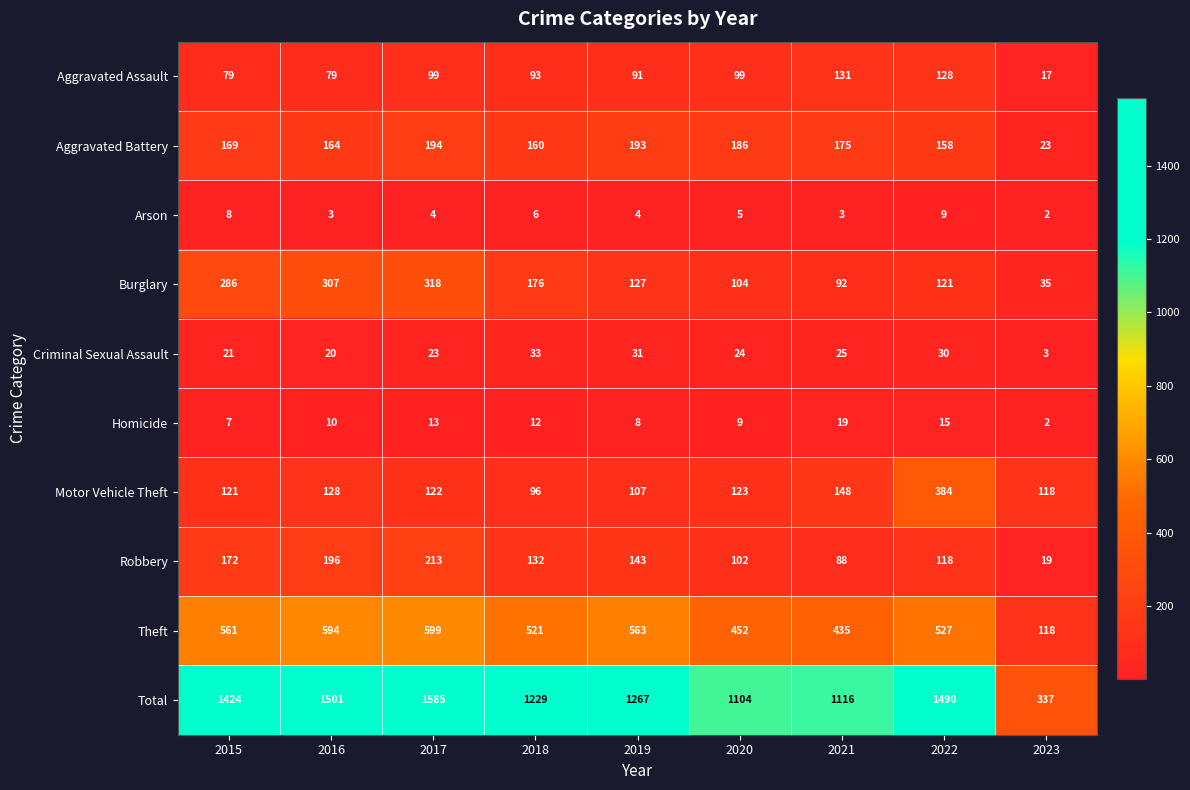

At which label does Motor Vehicle Theft first exceed 122?

2016